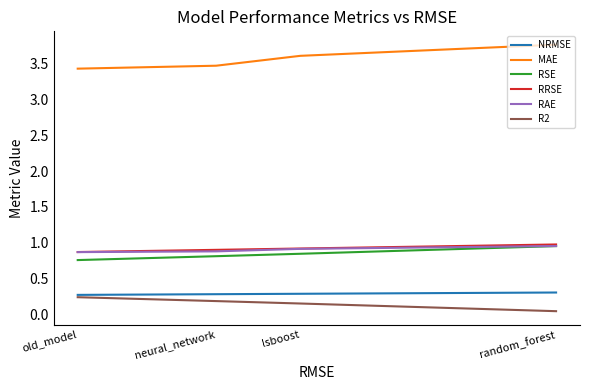

Which series has the largest range (max minus min)?

MAE